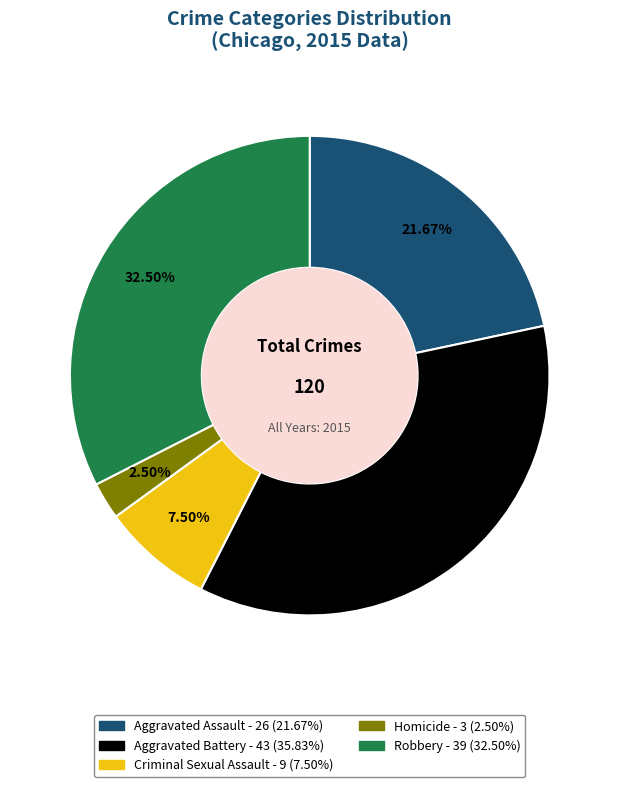

Does Homicide account for over 50% of the chart?

No